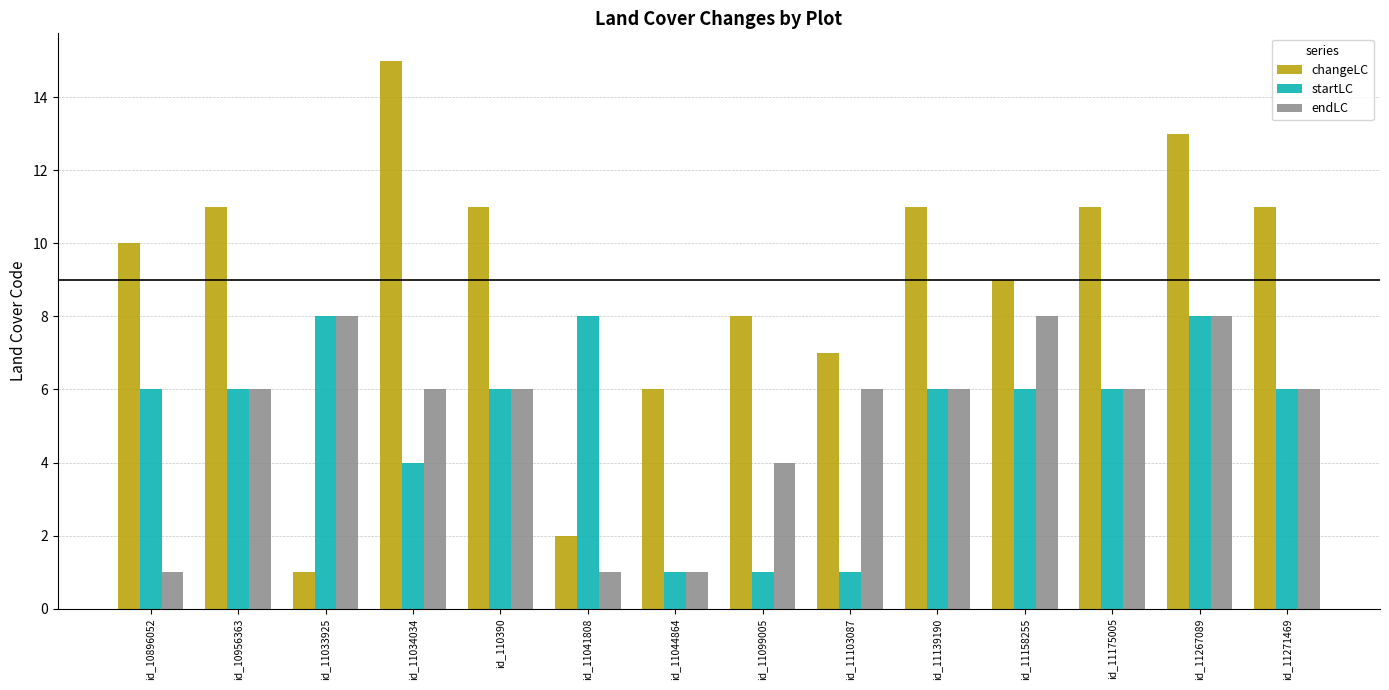

What is the difference between the maximum and minimum values in the changeLC series?

14